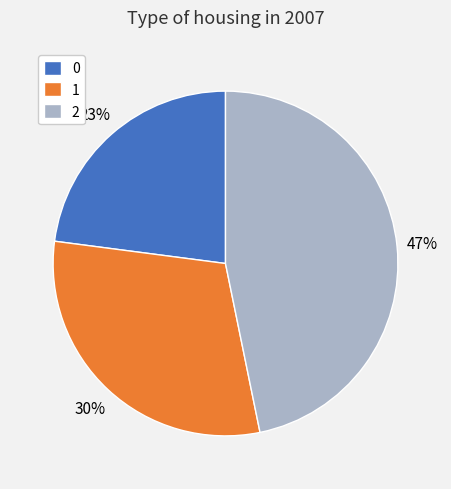

Which slice is the largest?

2